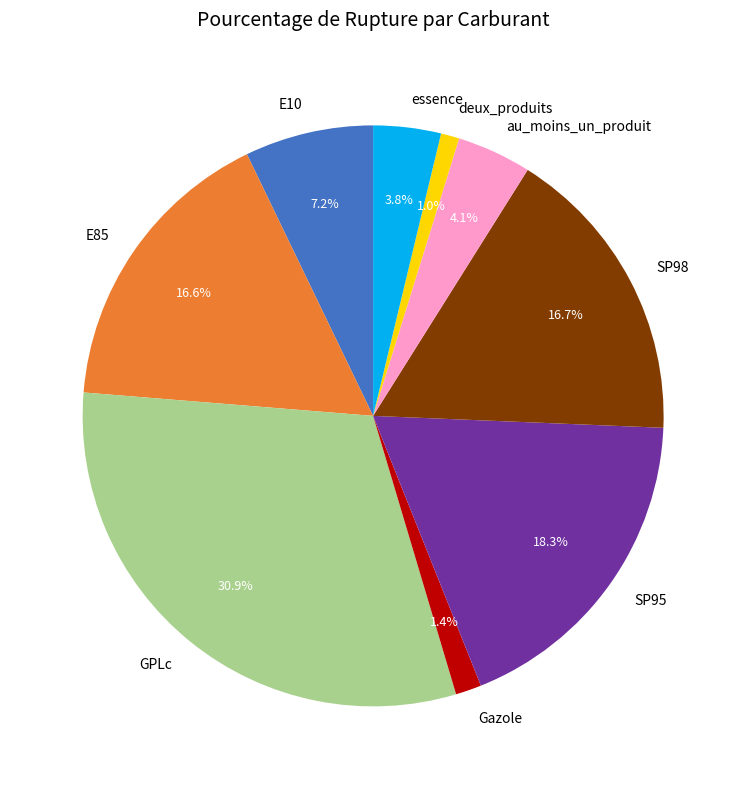

Count the number of slices in the pie.

9